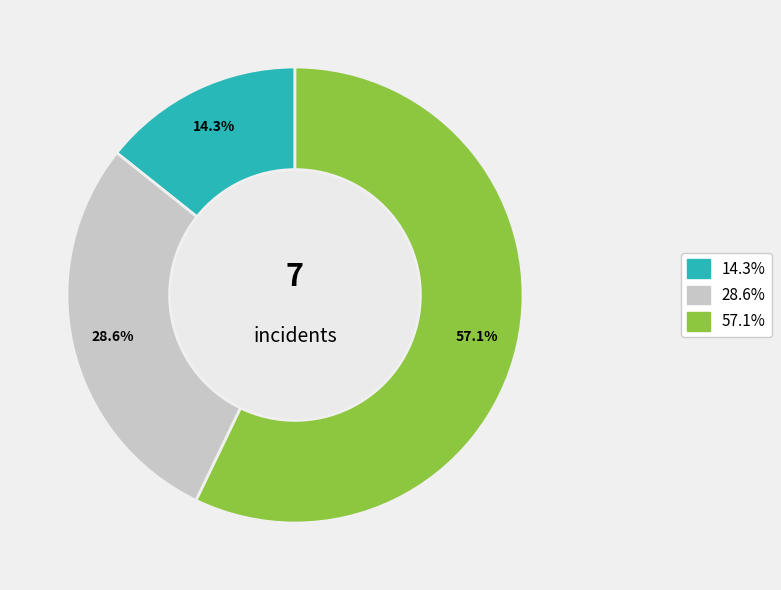

Does any single category account for the majority?

Yes